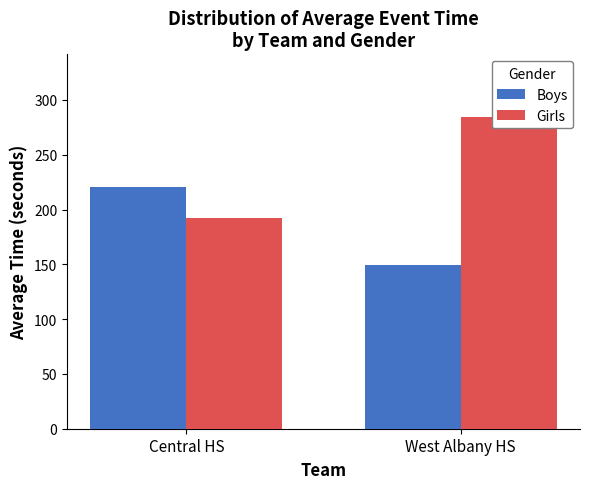

Where is Boys nearest to the value 184?

West Albany HS